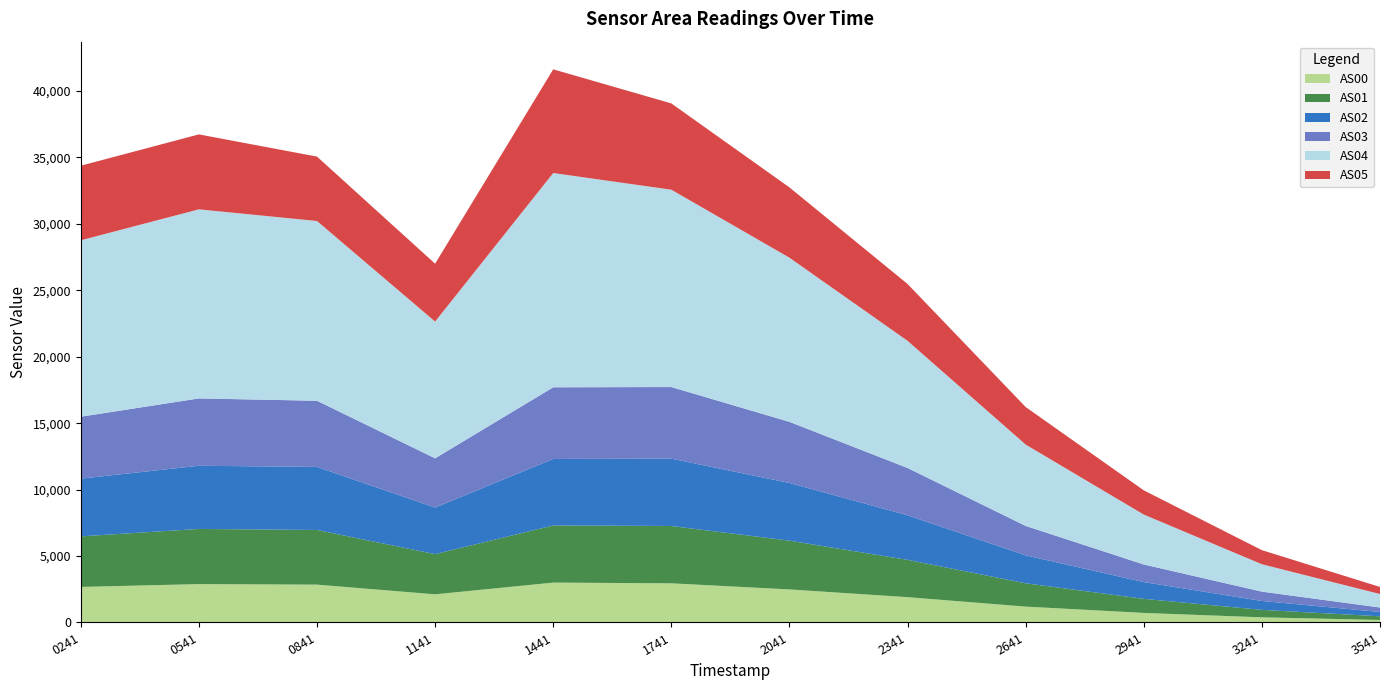

Reading right to left, transcribe all the data shown in this chart.

AS00: 189	386	719	1194	1904	2487	2947	3001	2118	2848	2889	2675
AS01: 275	563	1058	1754	2808	3670	4315	4303	3025	4114	4151	3807
AS02: 325	670	1262	2104	3355	4343	5069	5005	3505	4747	4755	4344
AS03: 337	702	1326	2215	3561	4601	5390	5393	3708	4979	5069	4661
AS04: 1015	2062	3756	6124	9572	12357	14854	16128	10294	13531	14232	13279
AS05: 532	1060	1824	2826	4280	5290	6496	7806	4356	4848	5642	5616